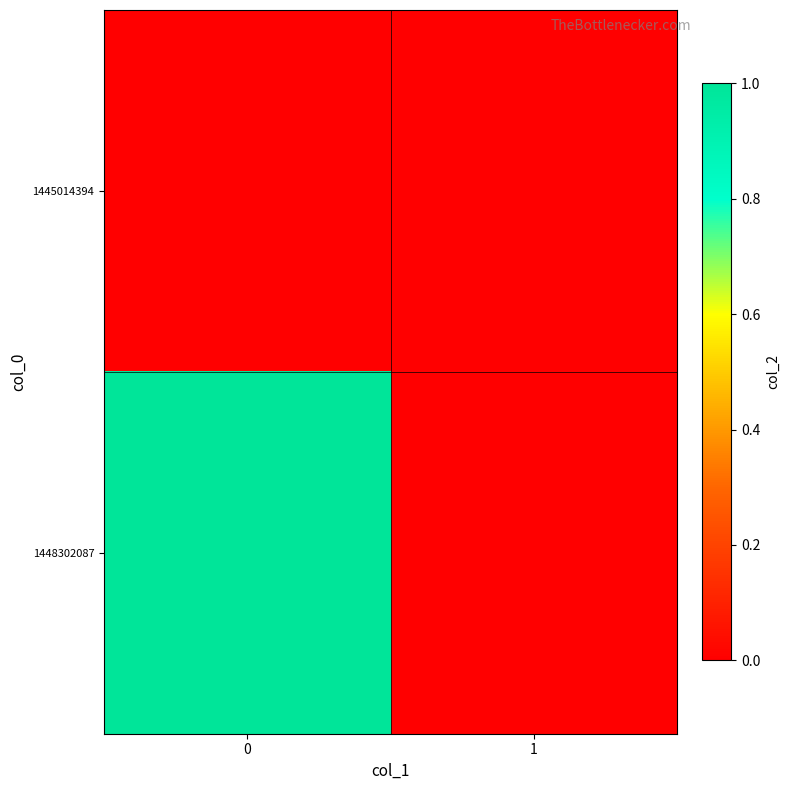

At how many categories does at least one series exceed 0?

1